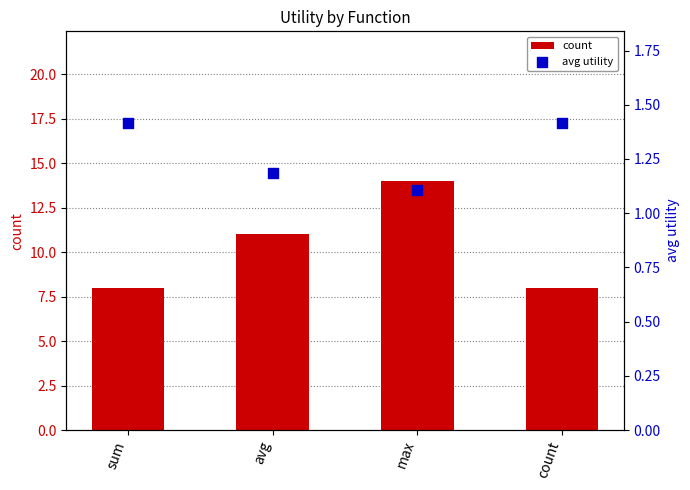

Which series reaches the maximum Y coordinate?

count